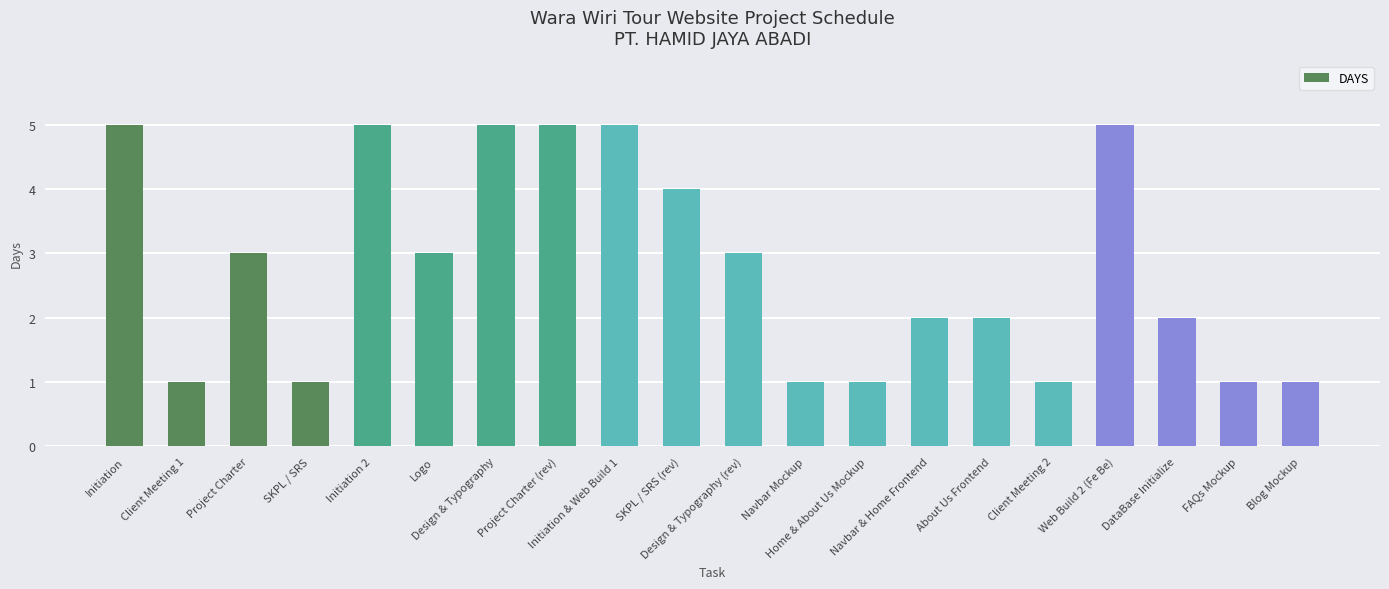

The chart shows a value of 1 at SKPL / SRS. True or false?

True